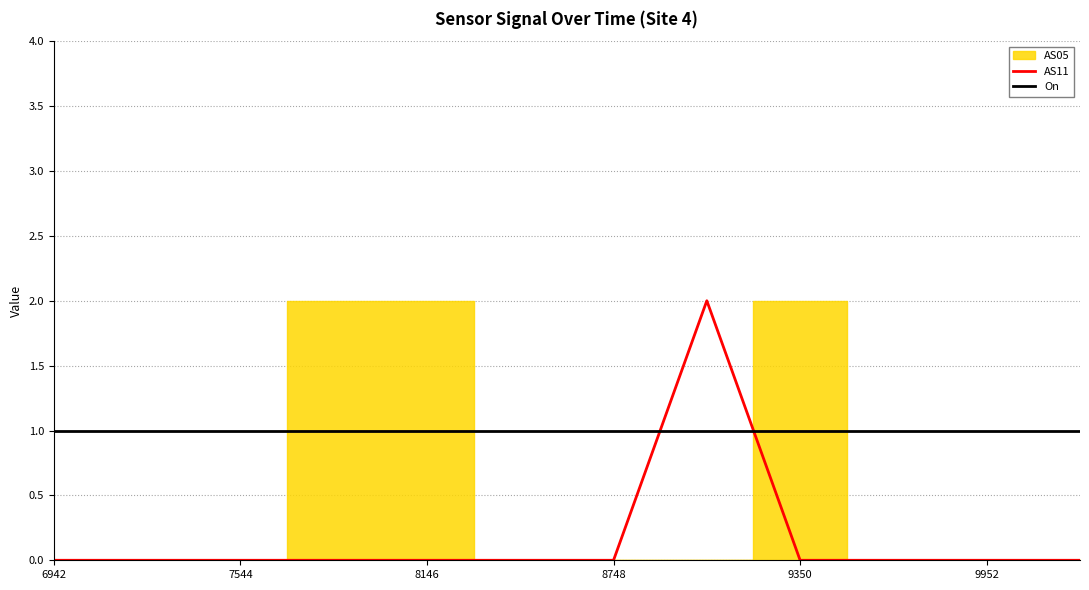

What is the sum of the On values at 9350 and 8146?

2